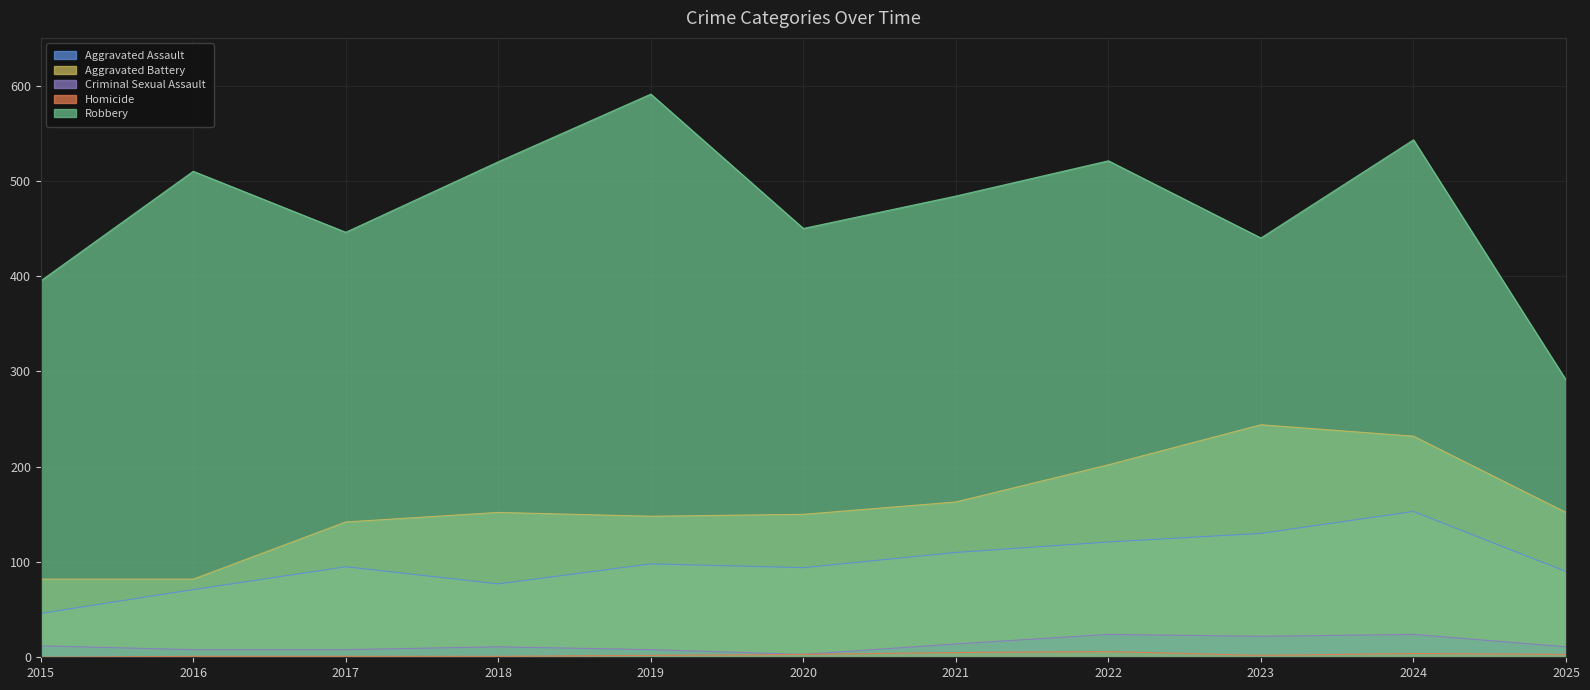

True or false: Homicide and Aggravated Battery intersect in this chart.

False